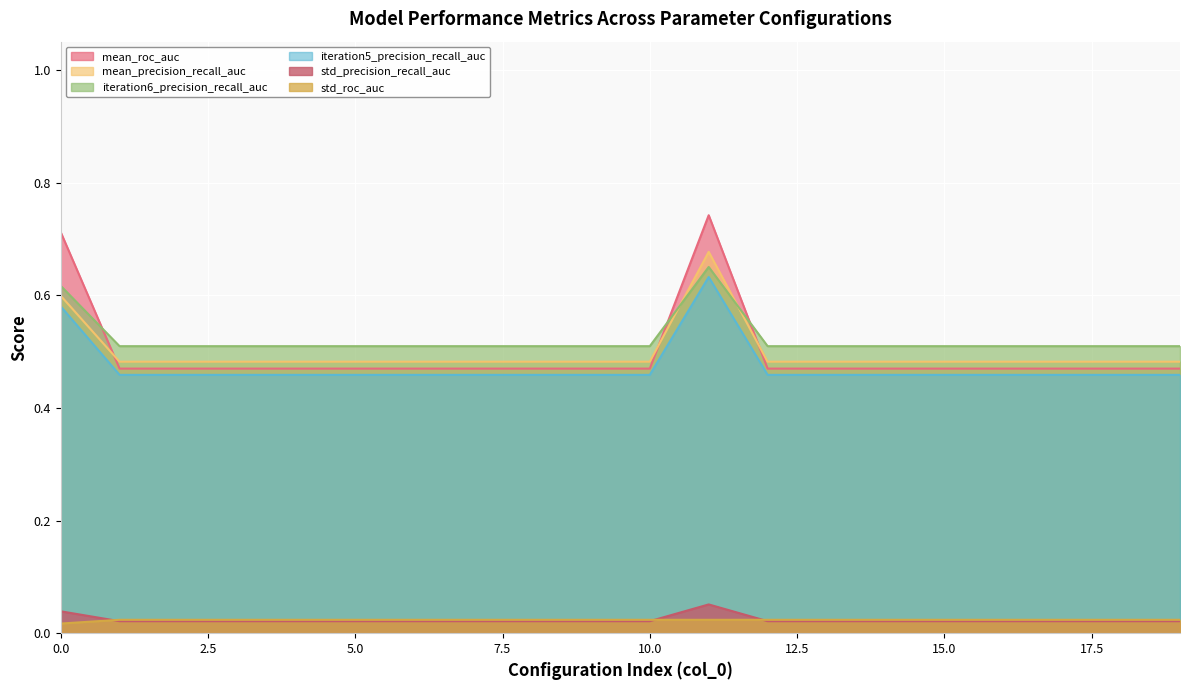

What is the approximate value of mean_precision_recall_auc at 2?

0.5